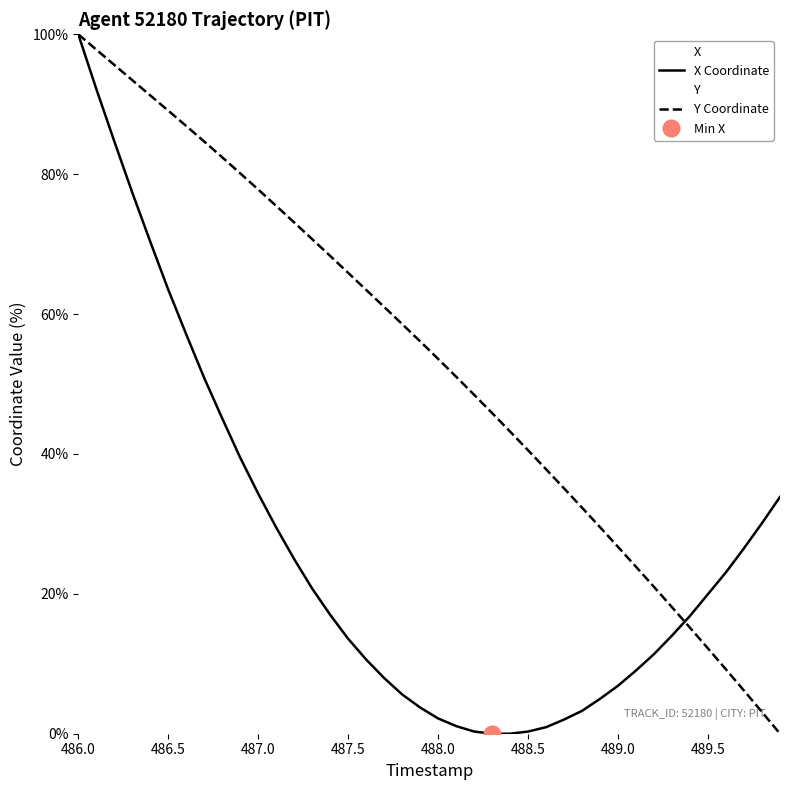

Count the number of data series in this chart.

2